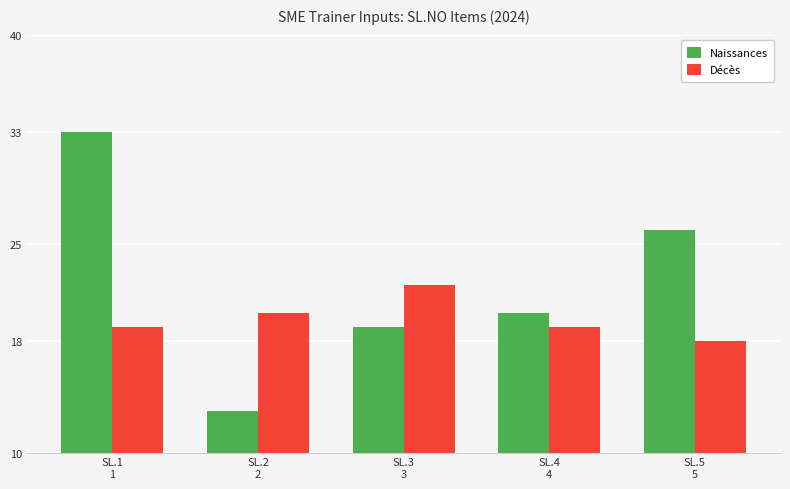

Are the bars horizontal?

No